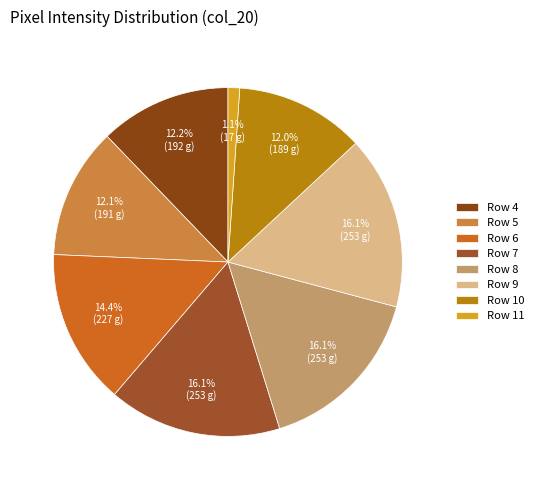

How many slices are in this pie chart?

8